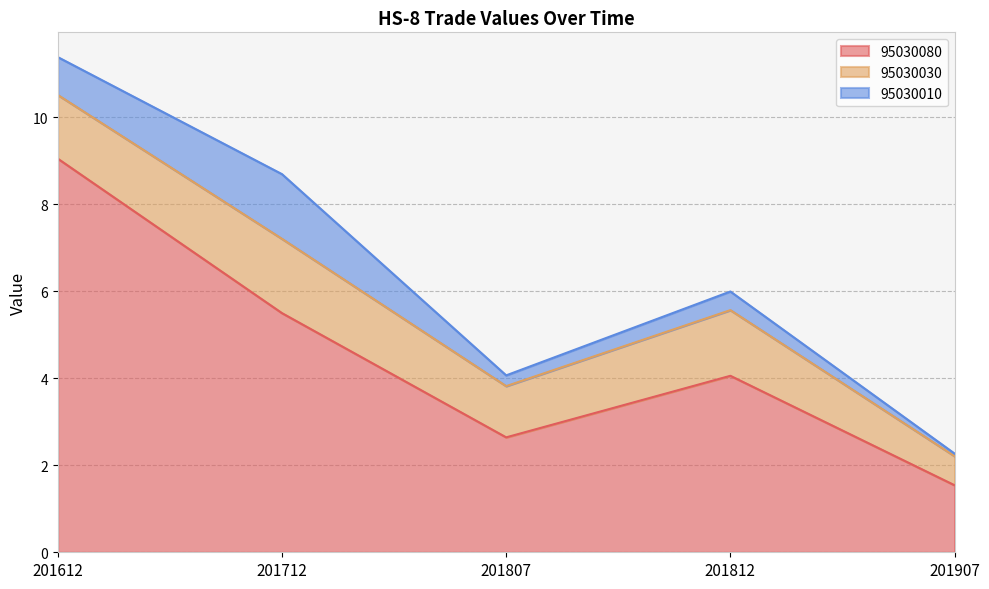

What is the spread (max minus min) of values at 201907?

1.5